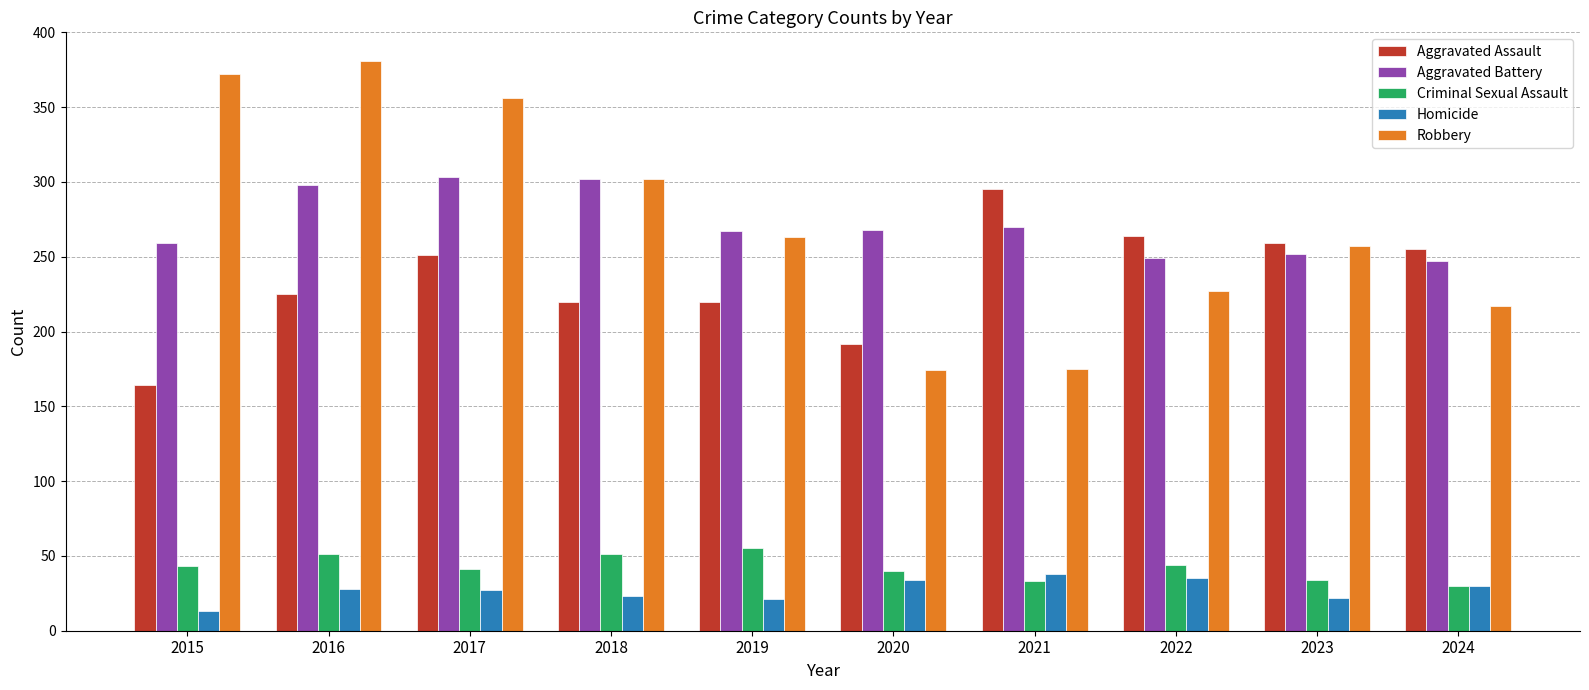

What value does the Robbery series have at 2017?

356